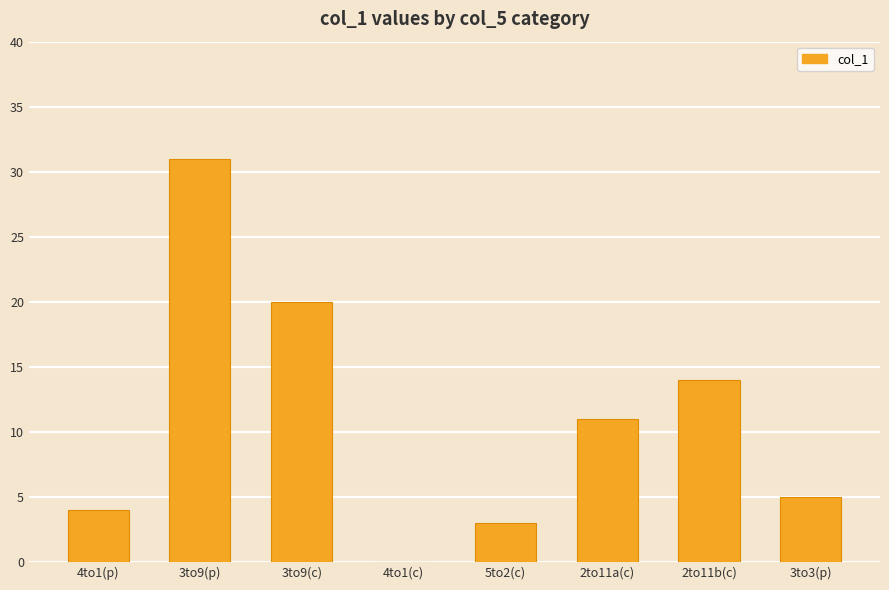

Where does the data first go above 11?

3to9(p)